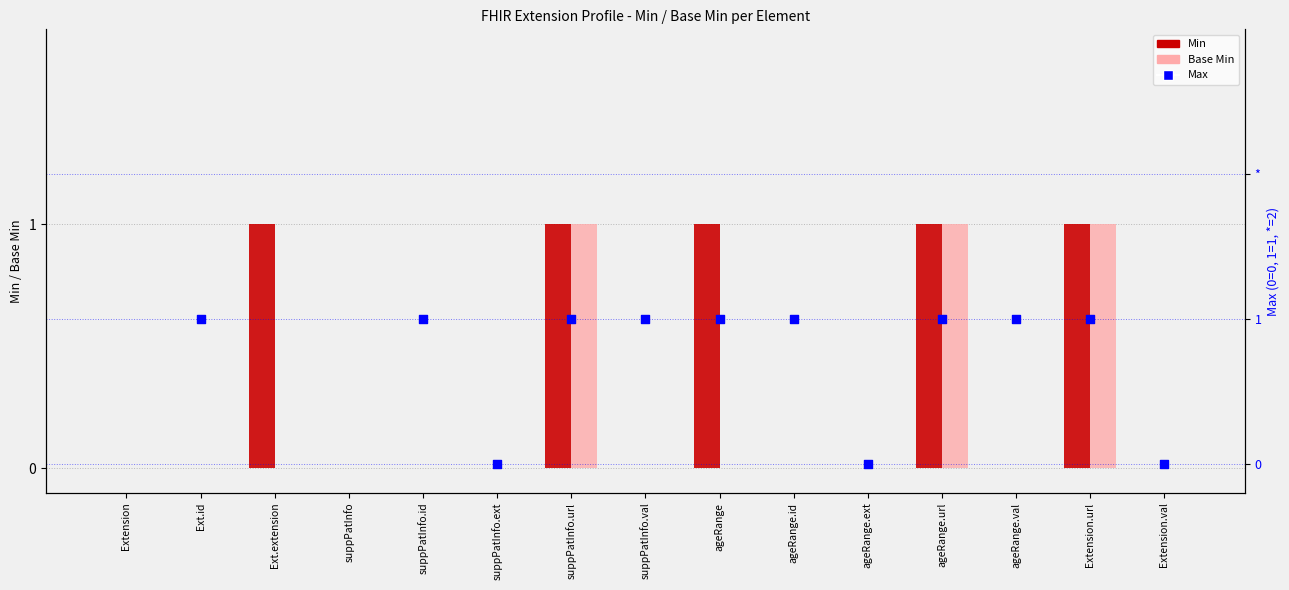

At how many categories does at least one series exceed 0?

10